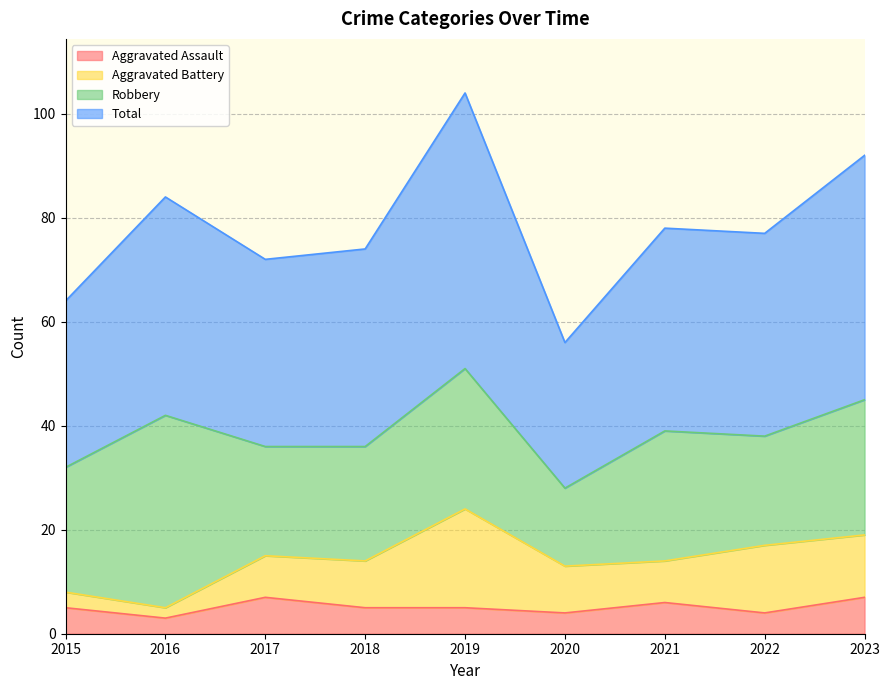

At how many categories does at least one series exceed 41?

9